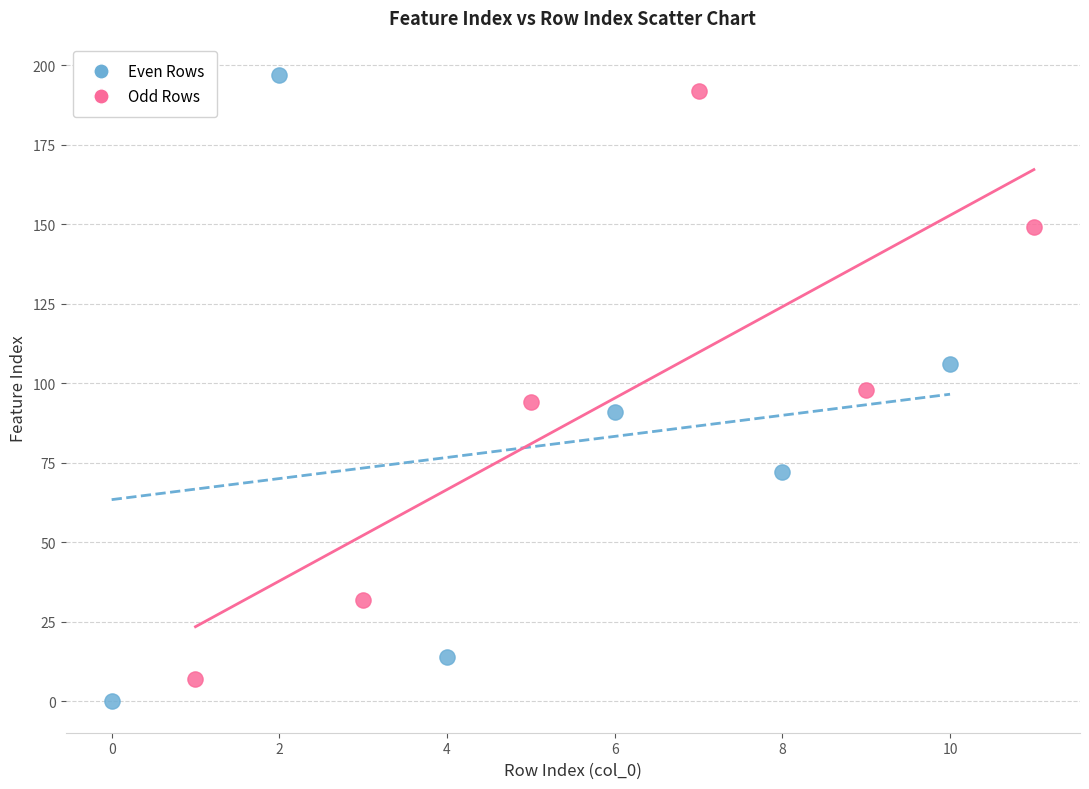

What are all the series names shown in the legend?

Even Rows, Odd Rows